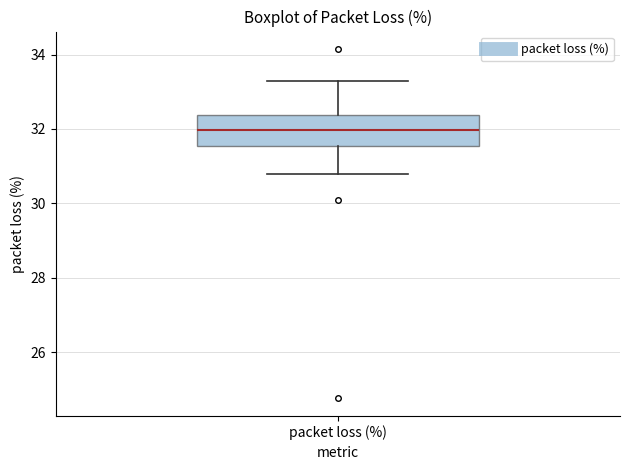

Transcribe this box plot: give where the median line is, the range the box spans, and where the two whiskers end, as read against the y-axis. The values are not printed on the chart, so give them approximately, as read against the axis.

median 32.0, box 31.6 to 32.4, whiskers 30.8 to 33.2